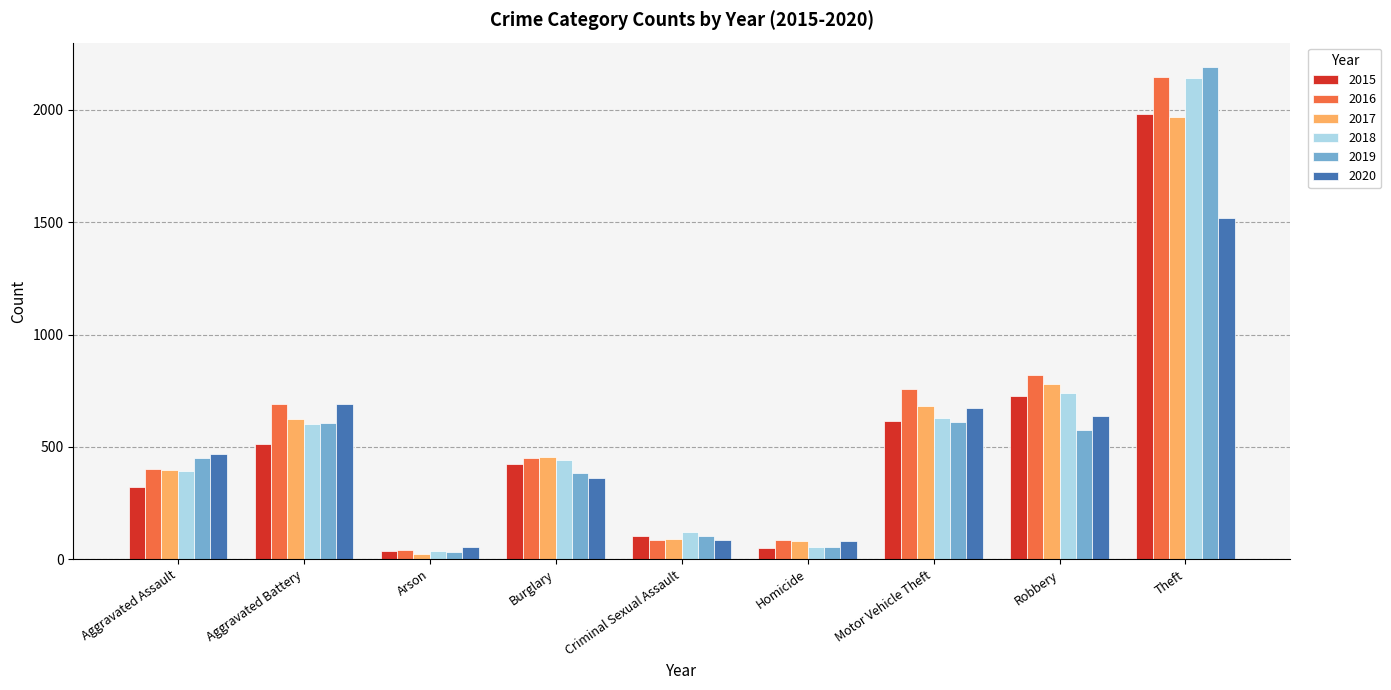

What is the spread (max minus min) of values at Motor Vehicle Theft?

145